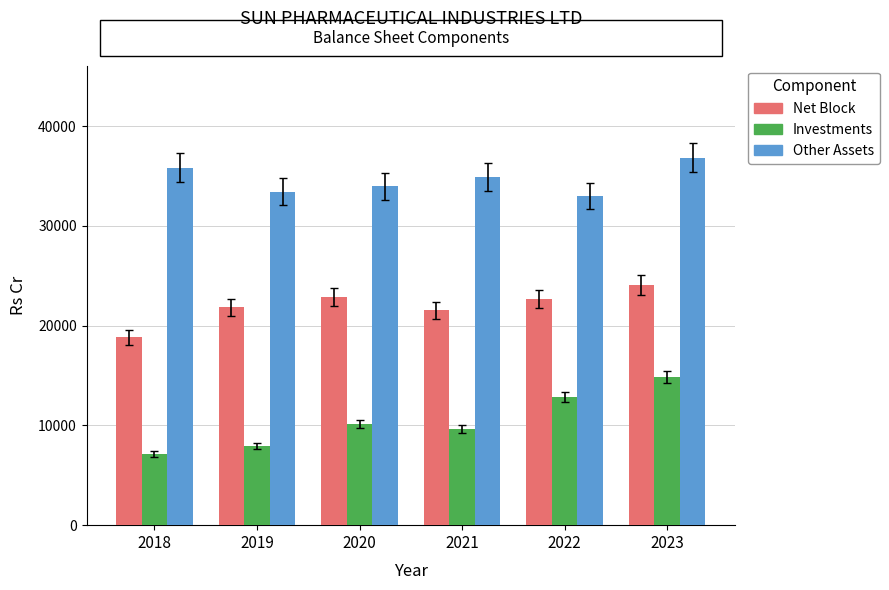

What is the difference between the Net Block values at 2022 and 2021?

1112.2